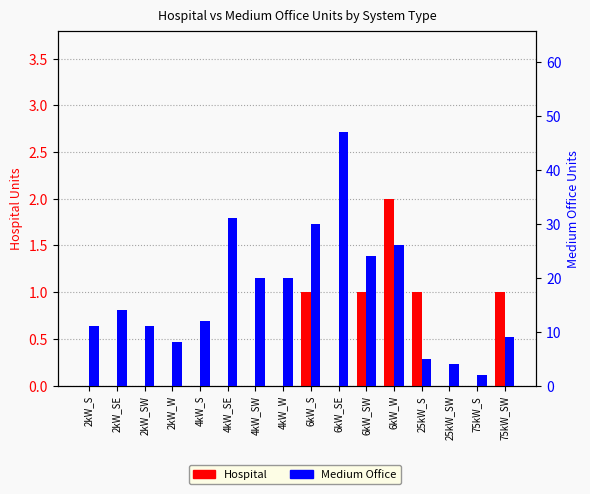

What is the difference between the maximum and minimum values in the Medium Office series?

45